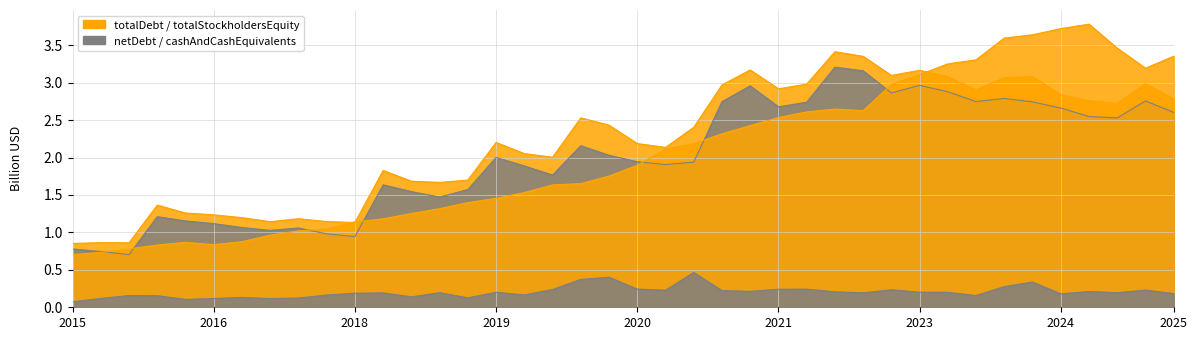

How many data points in totalDebt are above 2?

25